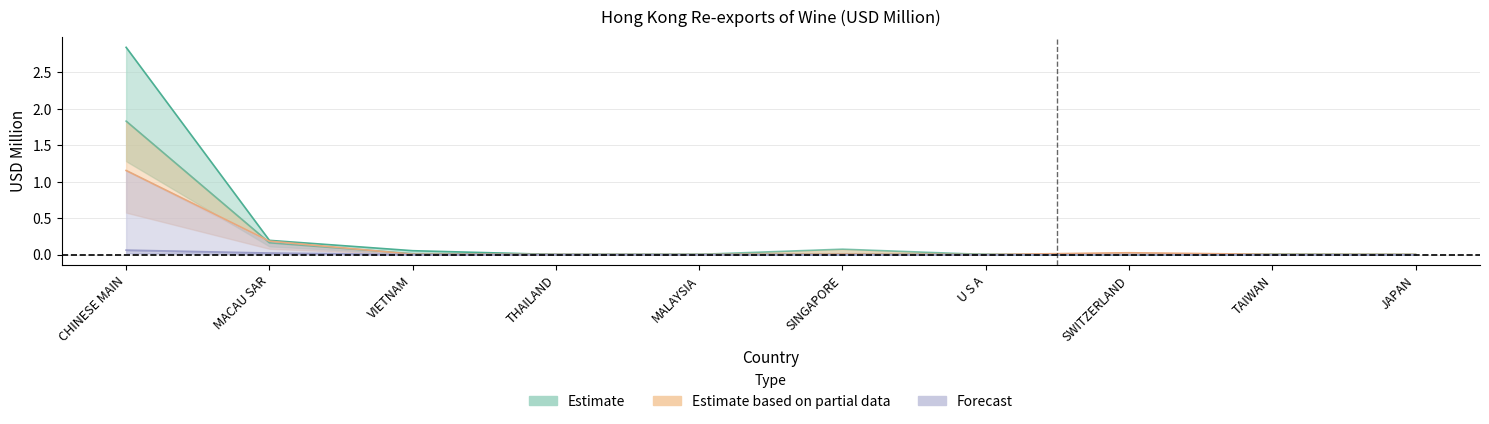

How many lines are shown in the chart?

4